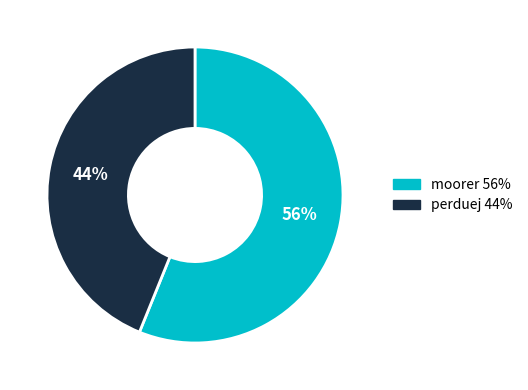

Is it true that perduej is 36% of the pie?

False